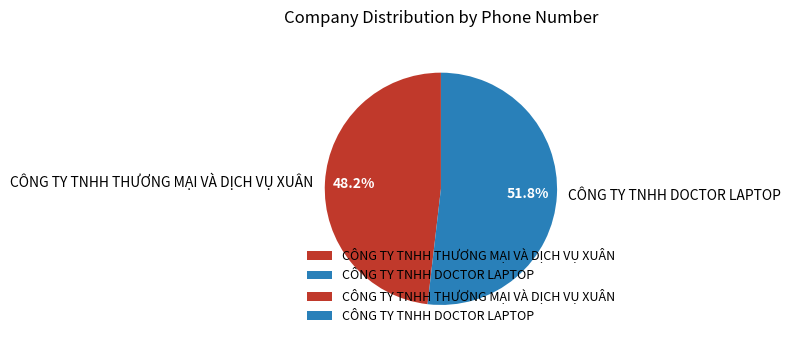

Between CÔNG TY TNHH DOCTOR LAPTOP and CÔNG TY TNHH THƯƠNG MẠI VÀ DỊCH VỤ XUÂN, which is larger?

CÔNG TY TNHH DOCTOR LAPTOP